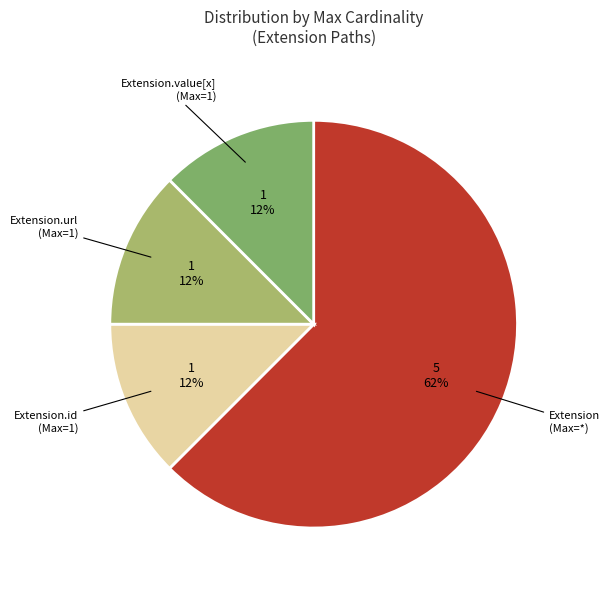

Does any single category account for the majority?

Yes